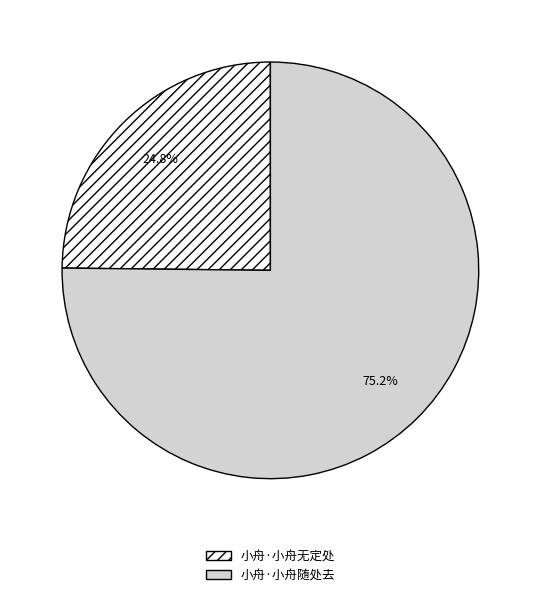

To the nearest percent, what is the difference between the largest and smallest slice percentages?

50%